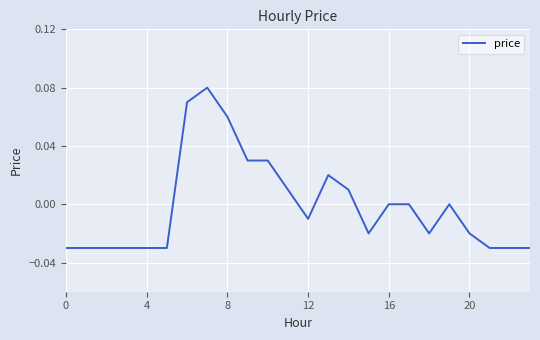

Does the chart display data point markers on the line(s)?

No